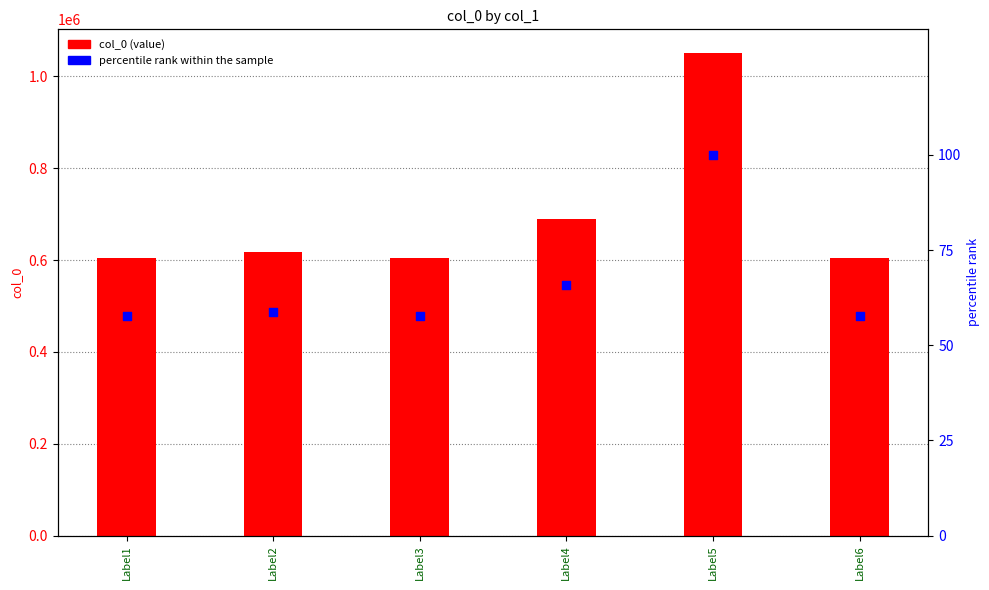

Which series contains the highest Y value?

col_0